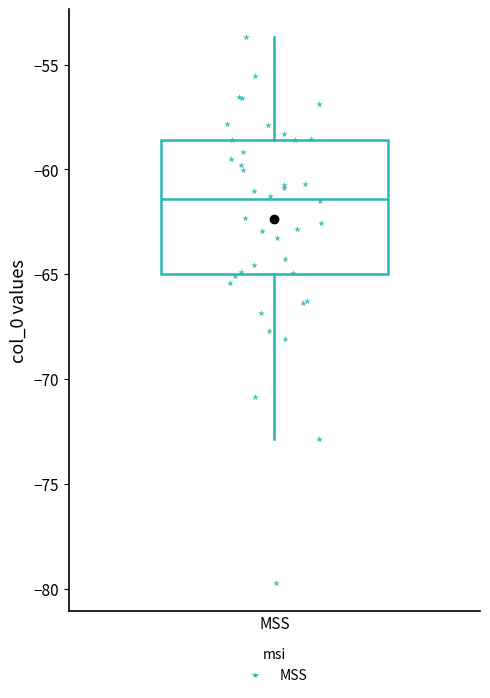

Transcribe this box plot: give where the median line is, the range the box spans, and where the two whiskers end, as read against the y-axis. The values are not printed on the chart, so give them approximately, as read against the axis.

median -61.5, box -65.0 to -58.5, whiskers -73.0 to -53.5